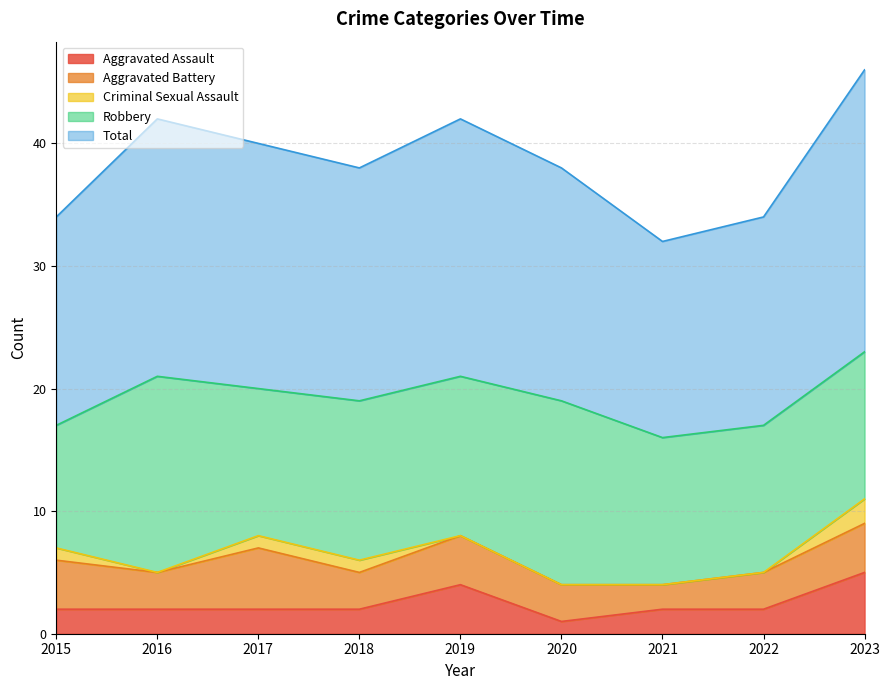

The Aggravated Battery series shows 3 at 2018. True or false?

True